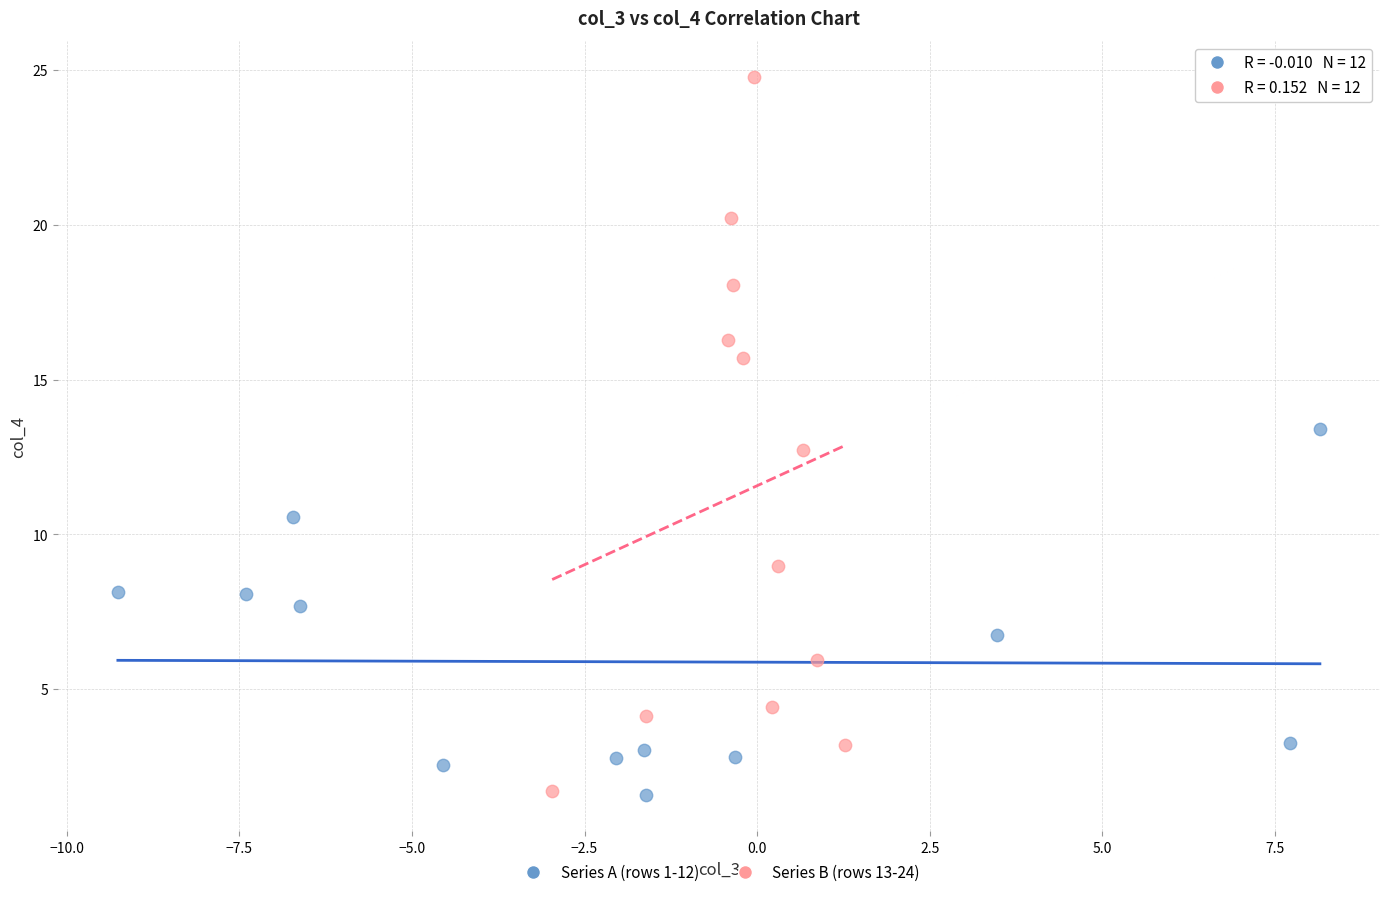

Which series has the widest spread of Y values?

Series B (rows 13-24)